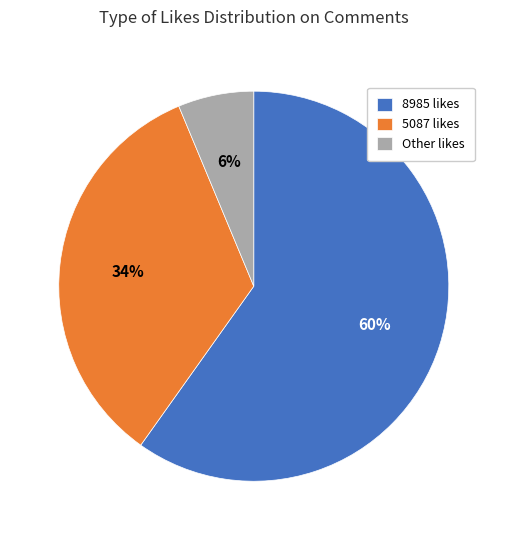

What is the largest slice in the pie chart?

8985 likes